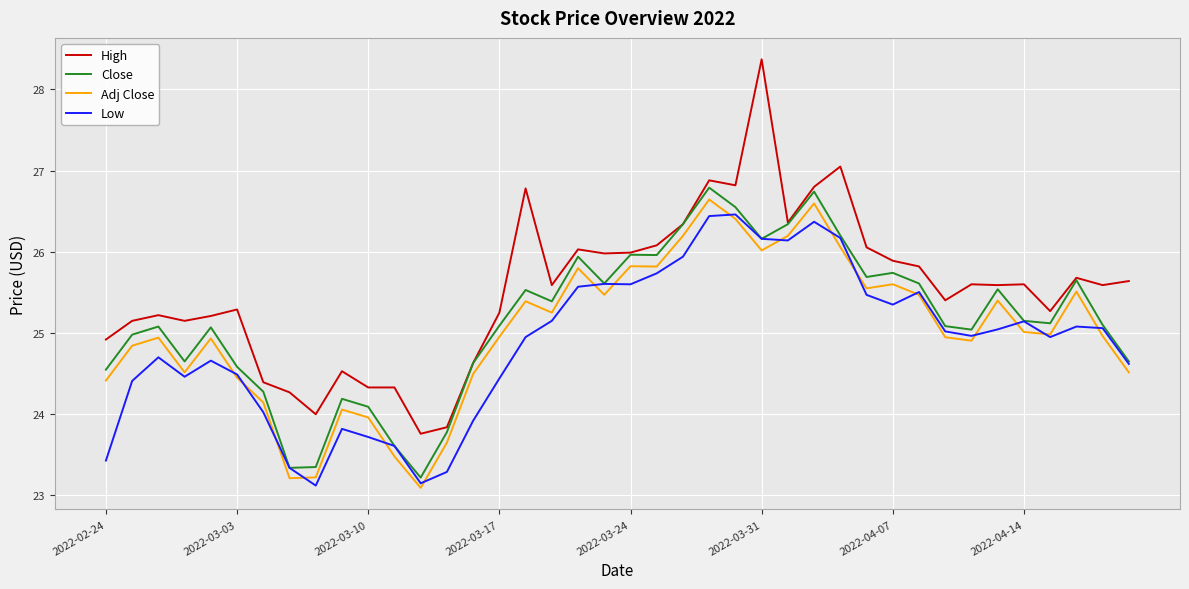

Which series has the largest total across all categories?

High